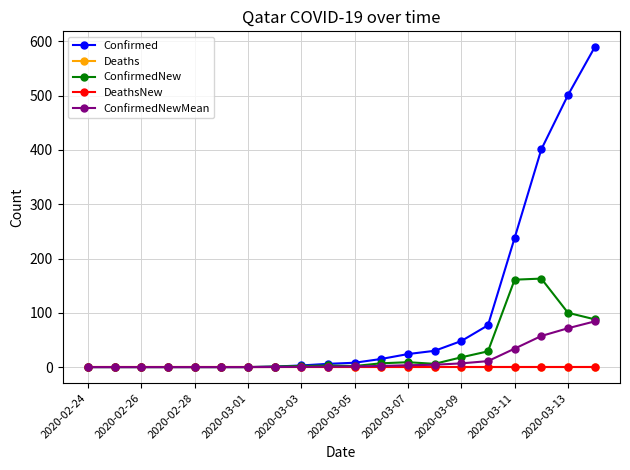

True or false: ConfirmedNewMean and ConfirmedNew cross at least once.

False